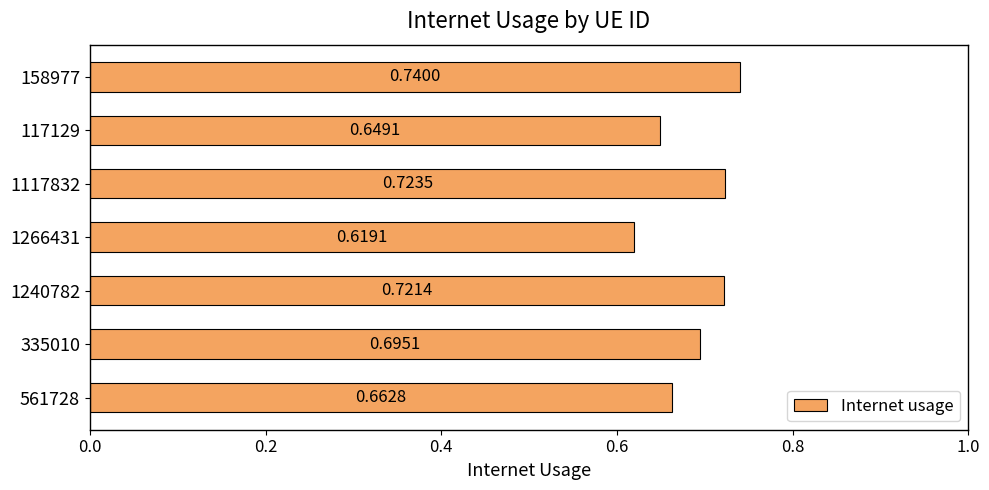

What is the sum of the values at 1240782 and 561728?

1.4